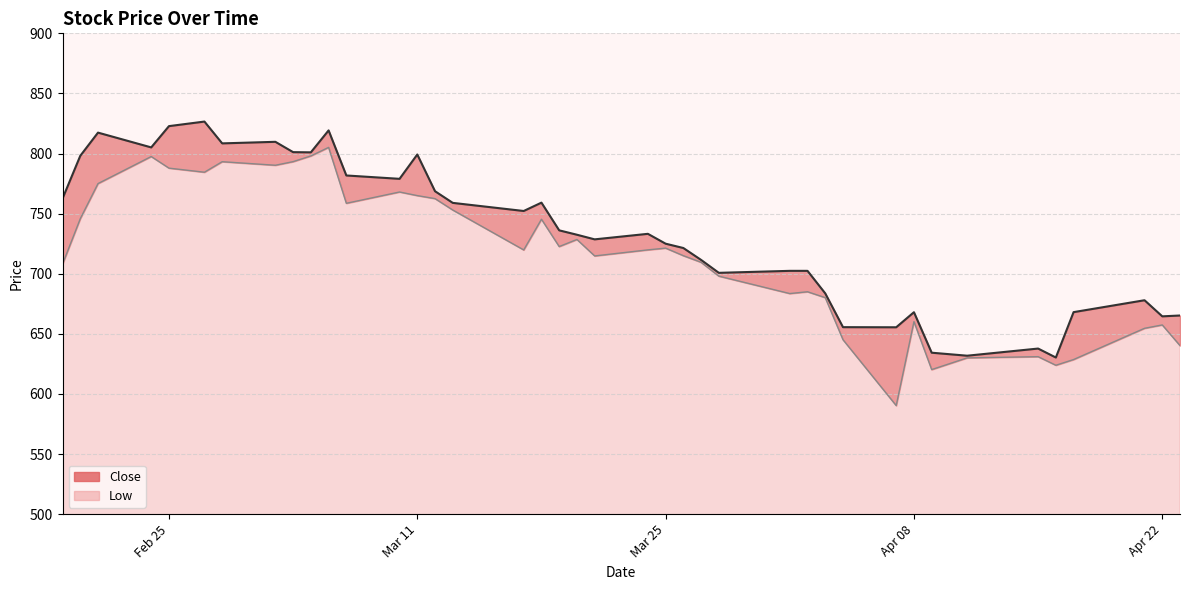

Is the value of Close at 2025-03-21 greater than the value of Low at 2025-03-10?

No